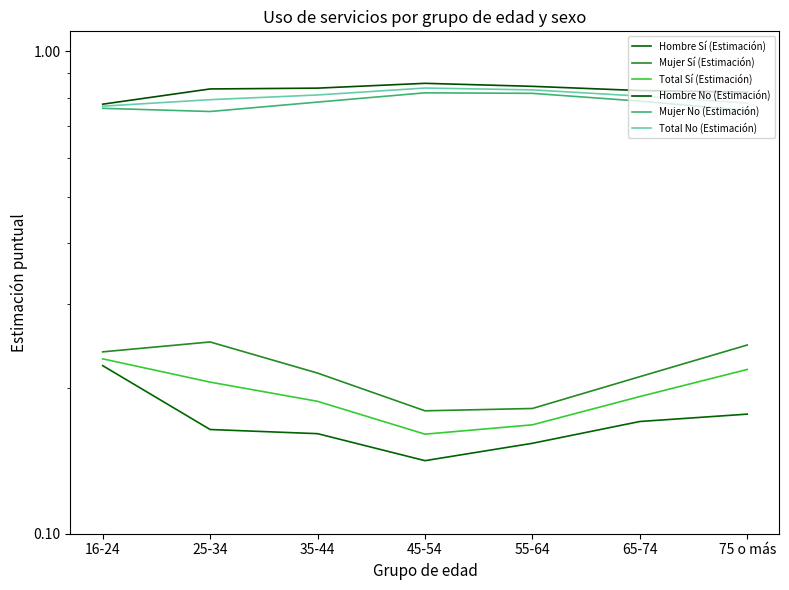

Which series changed the most between 25-34 and 55-64?

Mujer Sí (Estimación)